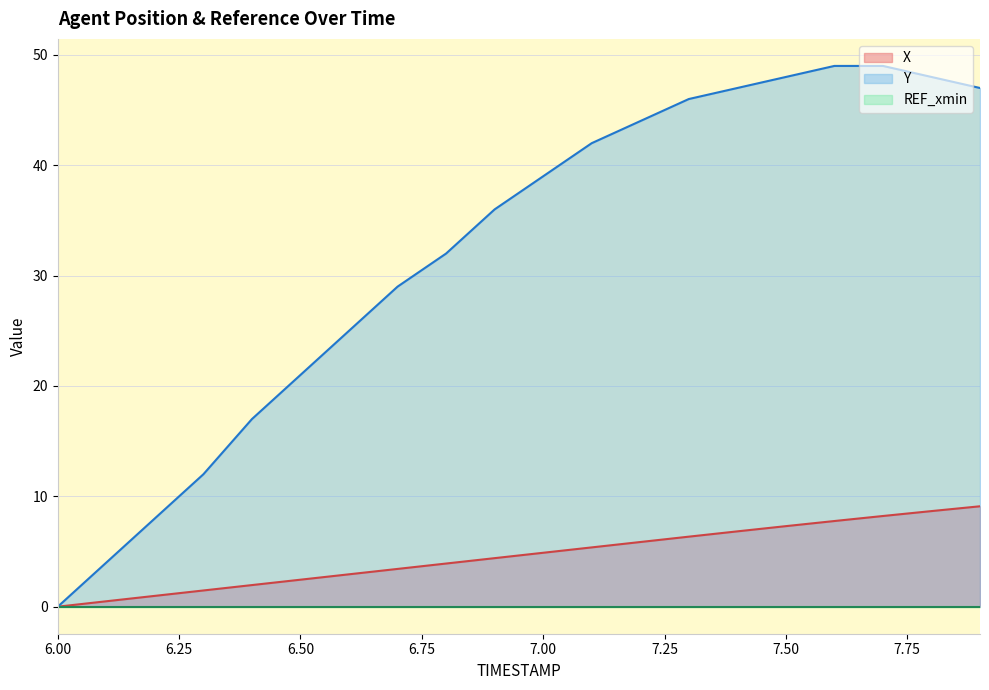

Which series has the widest spread of values?

Y